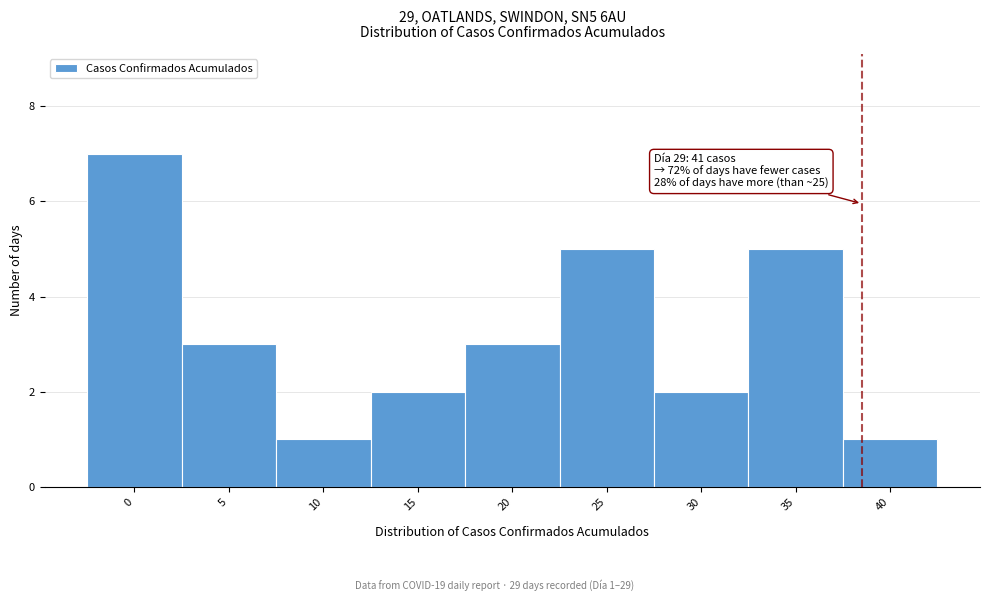

Reading left to right, extract all data points from this chart.

7	3	1	2	3	5	2	5	1